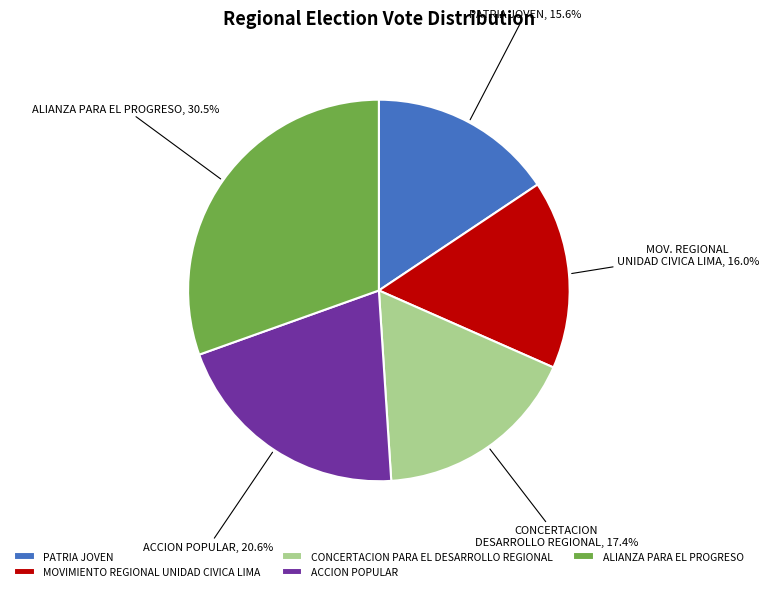

What is the largest slice in the pie chart?

ALIANZA PARA EL PROGRESO